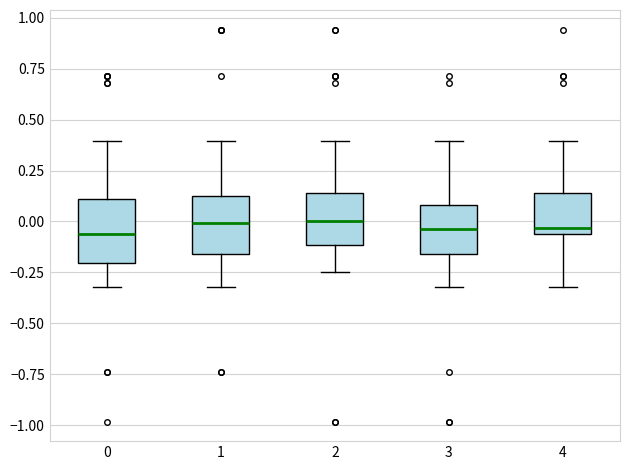

Reading left to right, read every box against the y-axis: the position of its median line, the range the box covers, and the ends of its whiskers. The values are not printed on the chart, so give them approximately, as read against the axis.

0: median -0.05, box -0.20 to 0.10, whiskers -0.30 to 0.40
1: median 0.00, box -0.15 to 0.15, whiskers -0.30 to 0.40
2: median 0.00, box -0.10 to 0.15, whiskers -0.25 to 0.40
3: median -0.05, box -0.15 to 0.10, whiskers -0.30 to 0.40
4: median -0.05 (just above the box's lower edge), box -0.05 to 0.15, whiskers -0.30 to 0.40